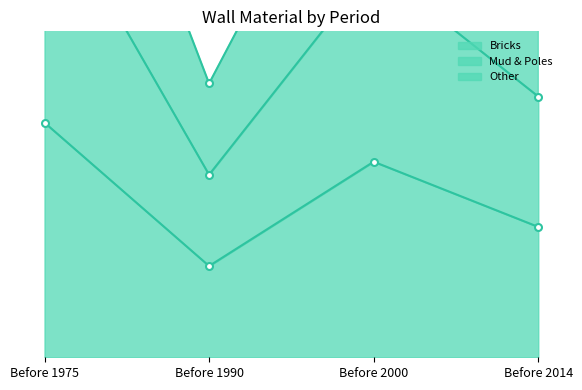

At Before 1990, list the series in order from smallest to largest.

Bricks, Mud & Poles, Other